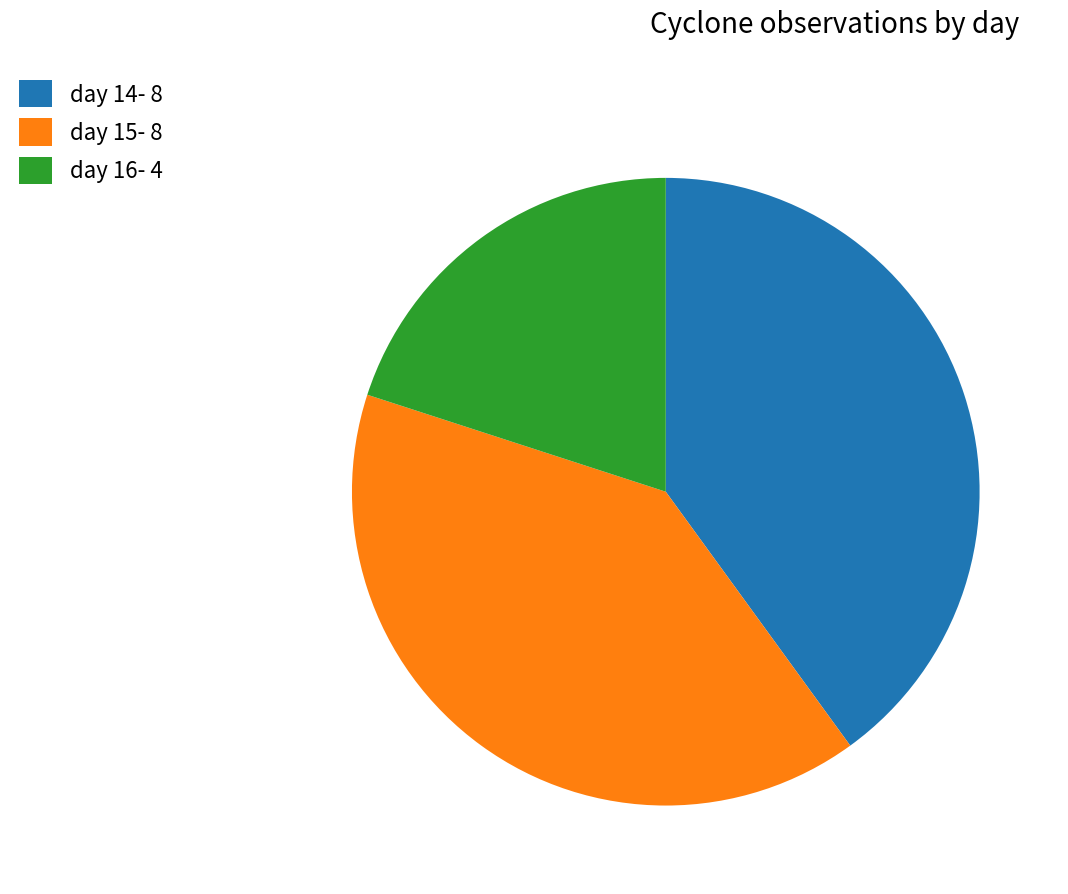

How many segments does this pie chart have?

3